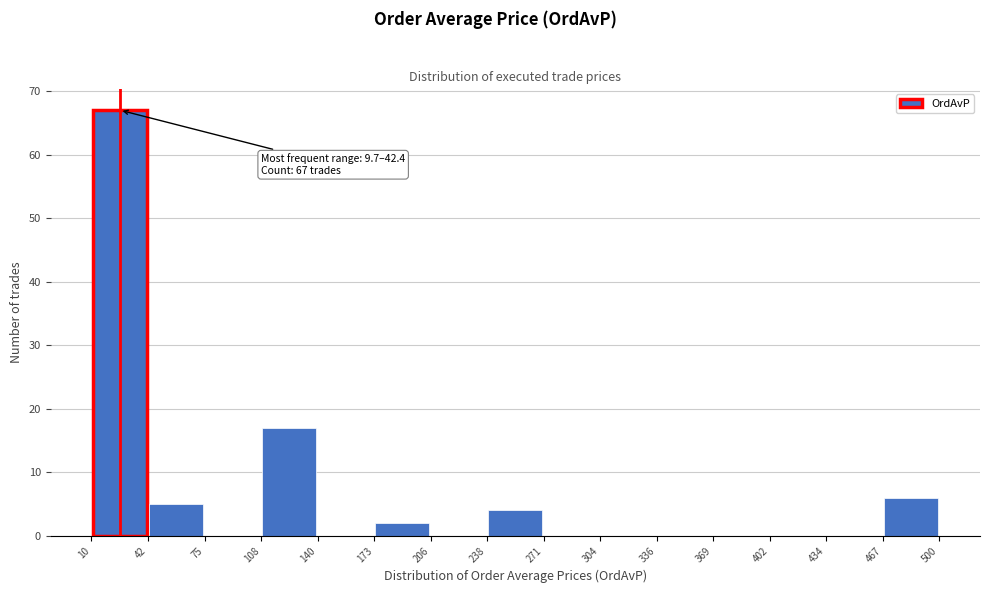

Which range on the x-axis has the tallest bar?

10 to 42